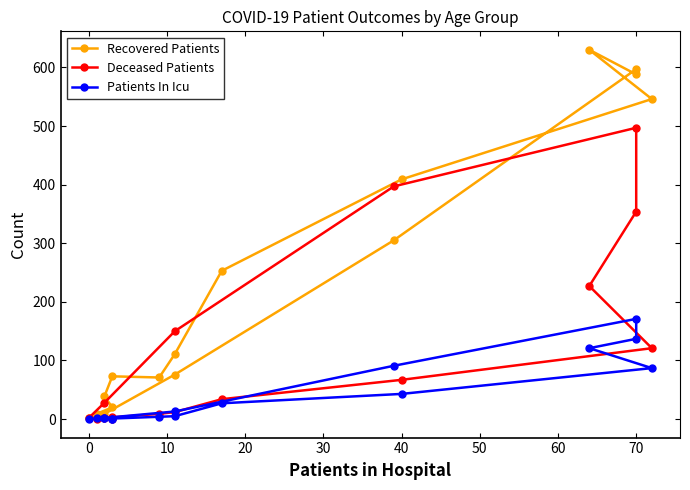

Which has a higher value, 20 or 50?

50